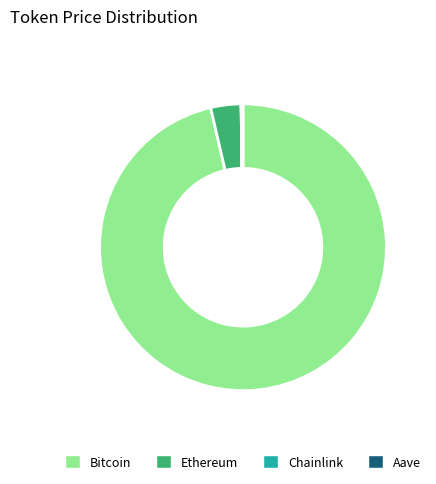

Between Ethereum and Bitcoin, which is larger?

Bitcoin